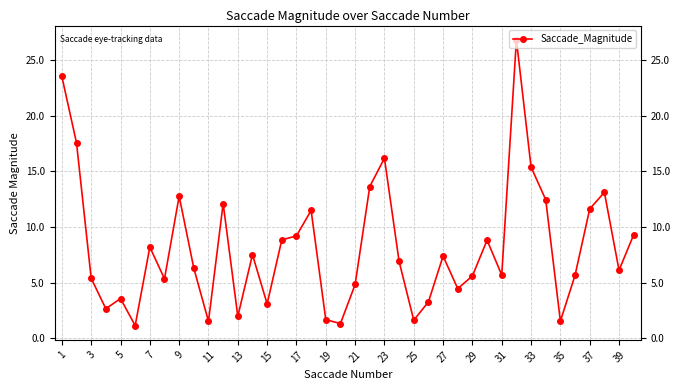

What is the sum of all values?

325.8